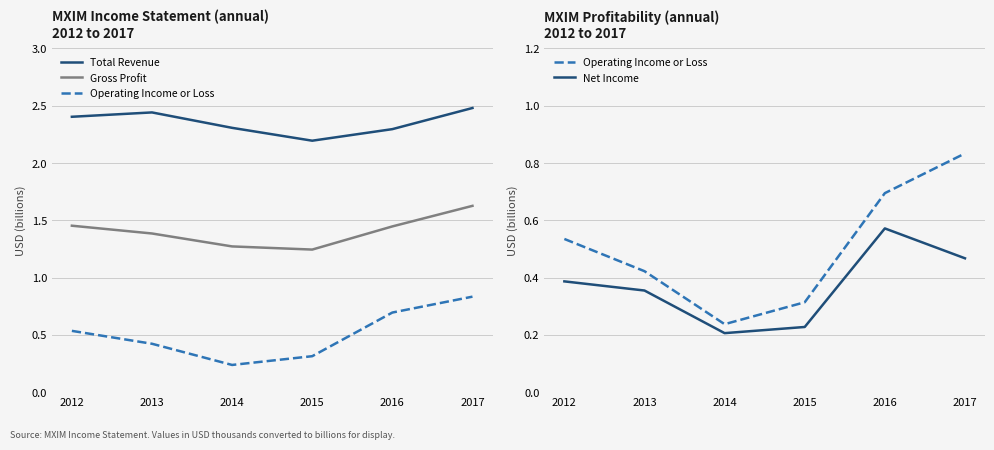

True or false: Gross Profit has more than 1 points higher than both neighbors.

False